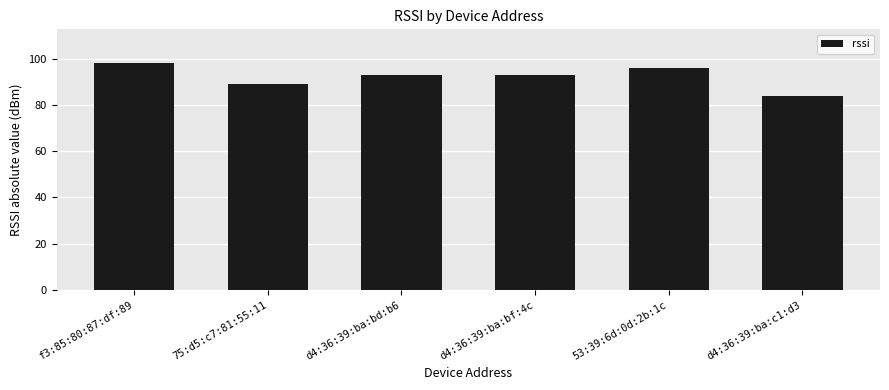

Reading left to right, transcribe all the data shown in this chart.

98	89	93	93	96	84